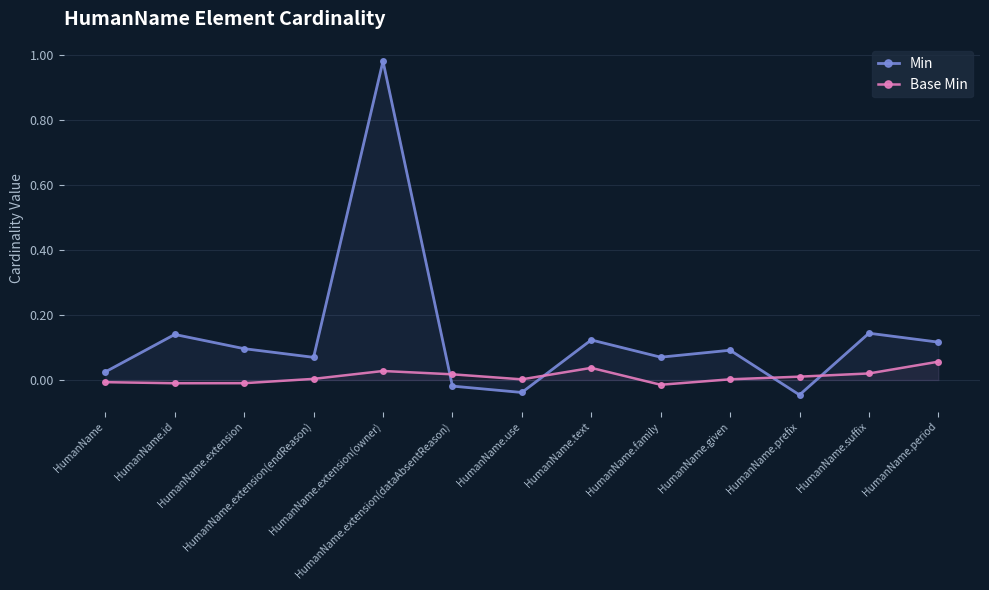

What is the sum of all Min values?

1.8